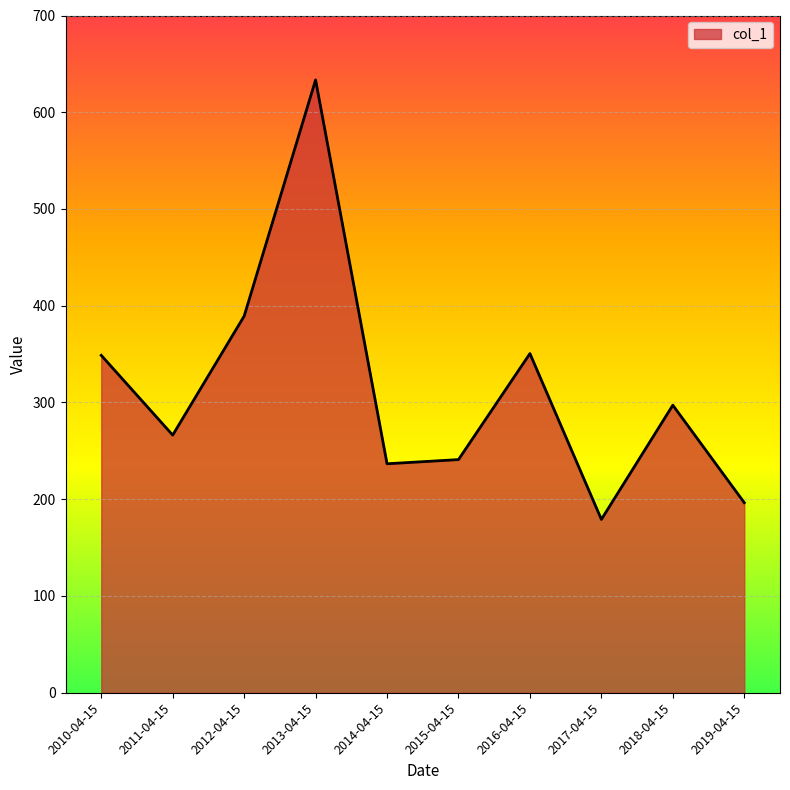

At which label does the data first exceed 297?

2010-04-15